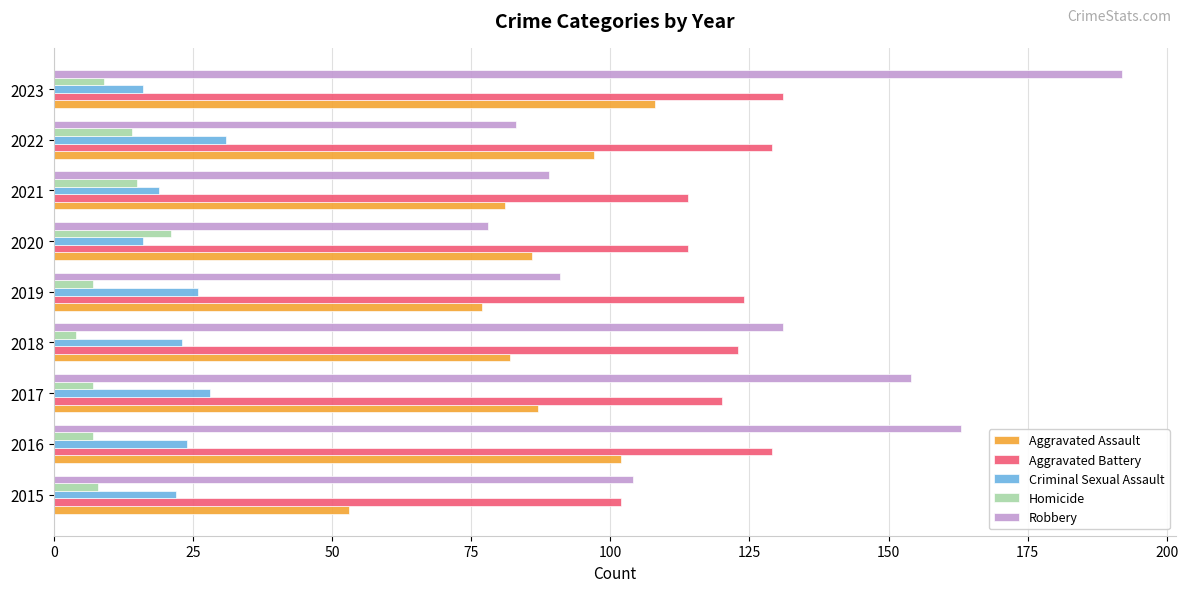

What is the difference between the maximum and minimum values in the Criminal Sexual Assault series?

15